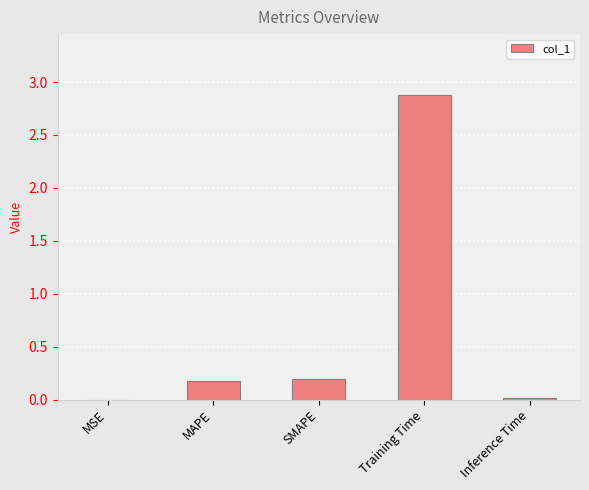

Which label corresponds to the largest value in the chart?

Training Time